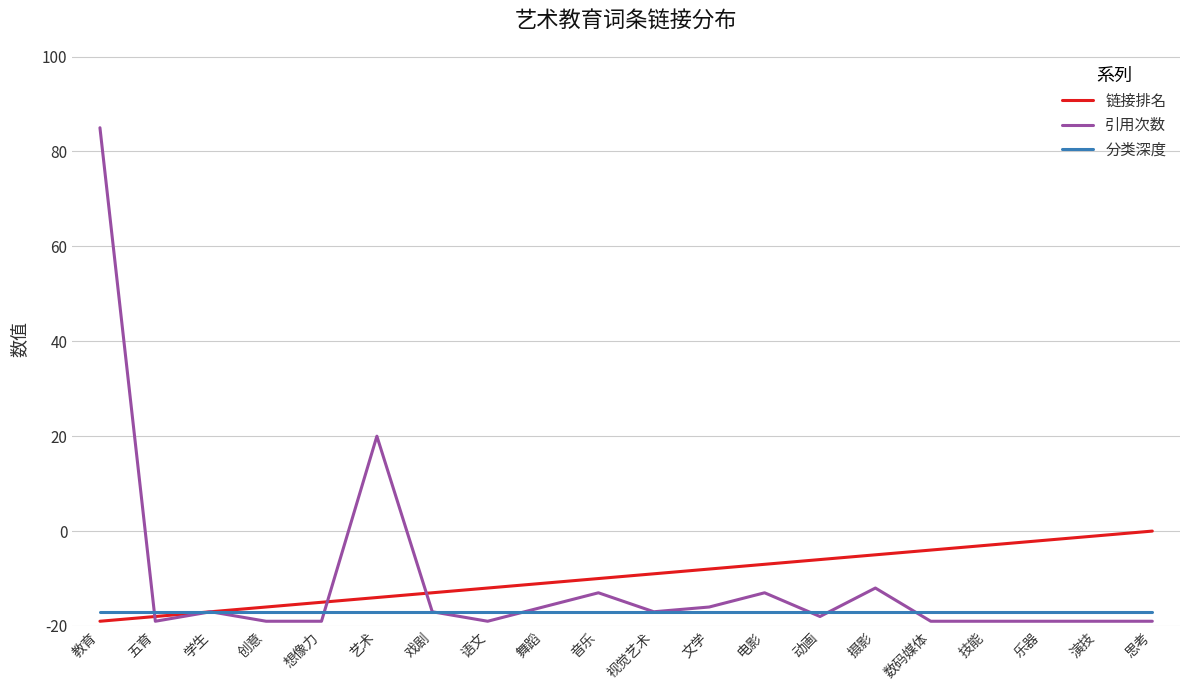

Does the chart have visible grid lines?

Yes